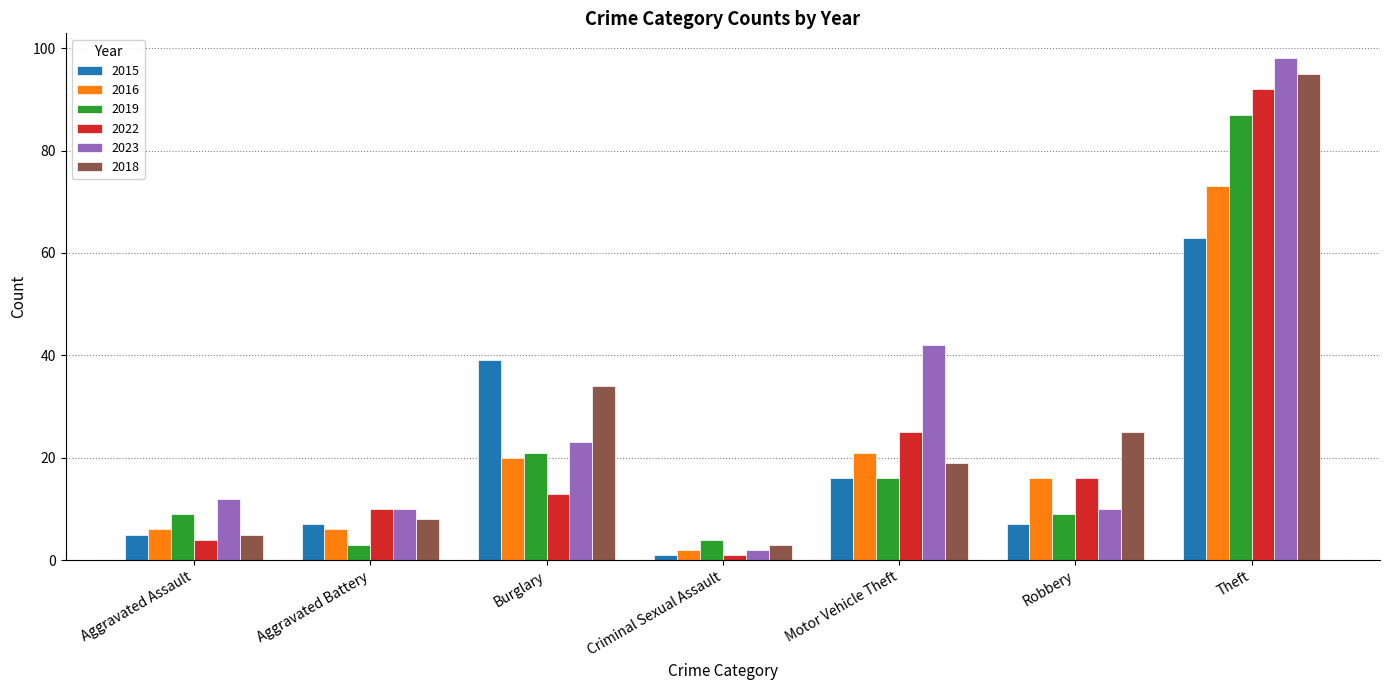

True or false: 2022 has a value of 33 at Motor Vehicle Theft.

False